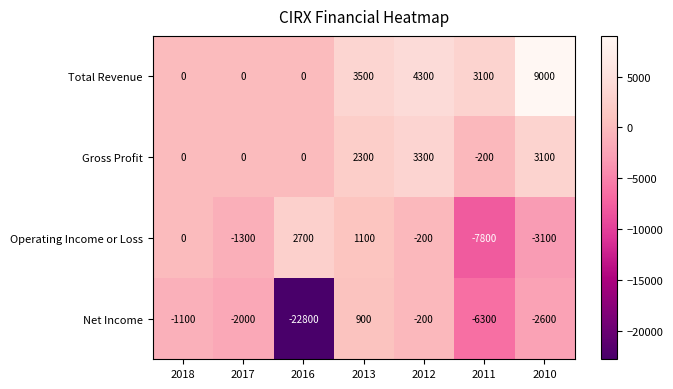

Reading left to right, list all the values displayed in this chart.

Total Revenue: 0	0	0	3500	4300	3100	9000
Gross Profit: 0	0	0	2300	3300	-200	3100
Operating Income or Loss: 0	-1300	2700	1100	-200	-7800	-3100
Net Income: -1100	-2000	-22800	900	-200	-6300	-2600